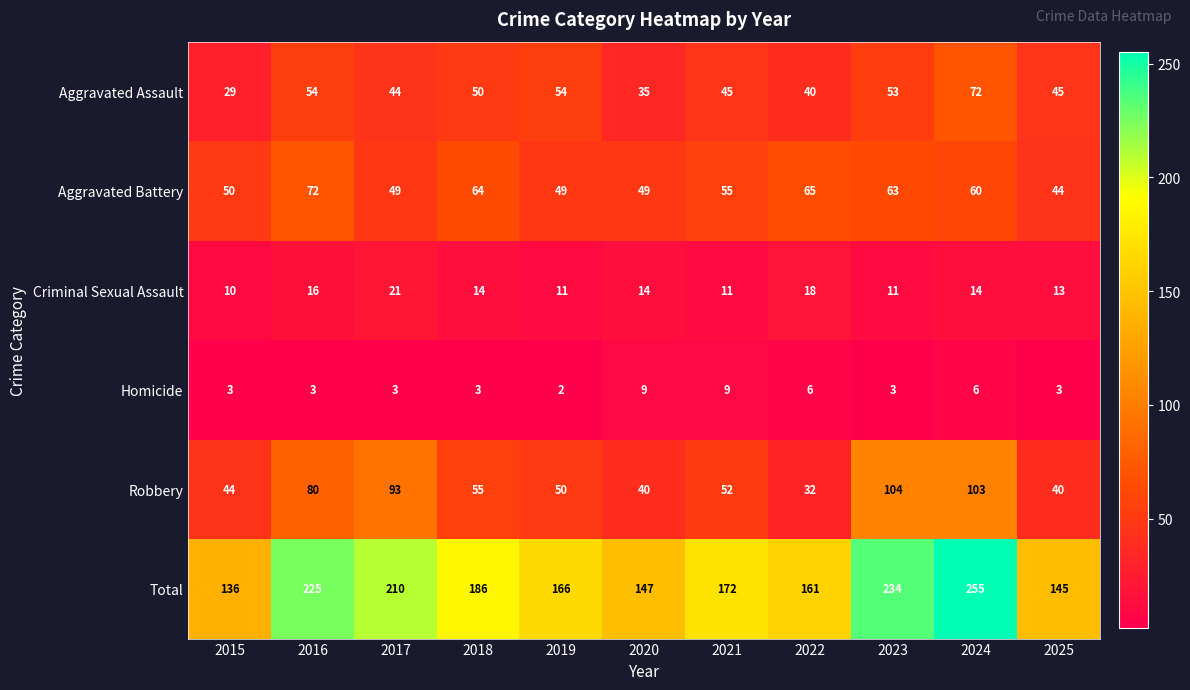

What is the difference between the highest and lowest values at 2023?

231